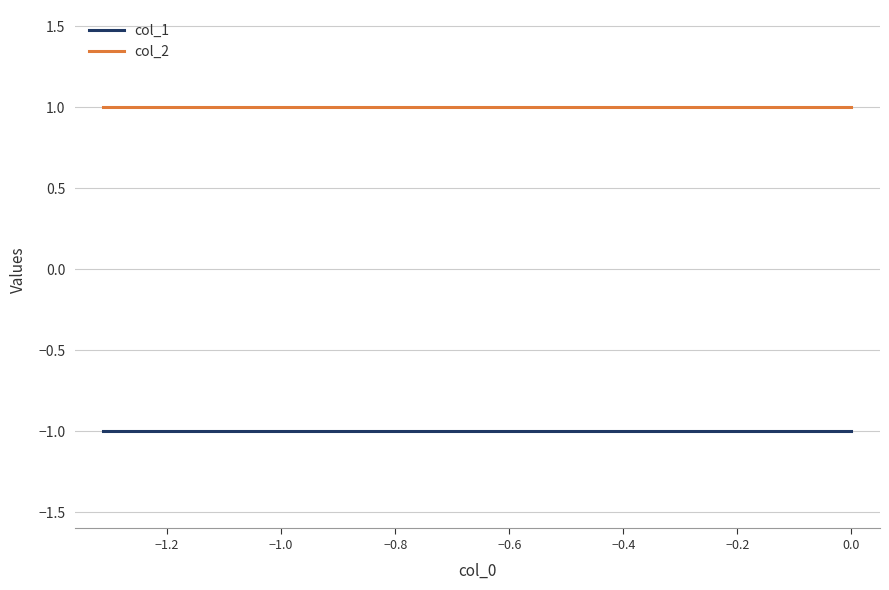

Rank the series by their average value, from lowest to highest.

col_1, col_2